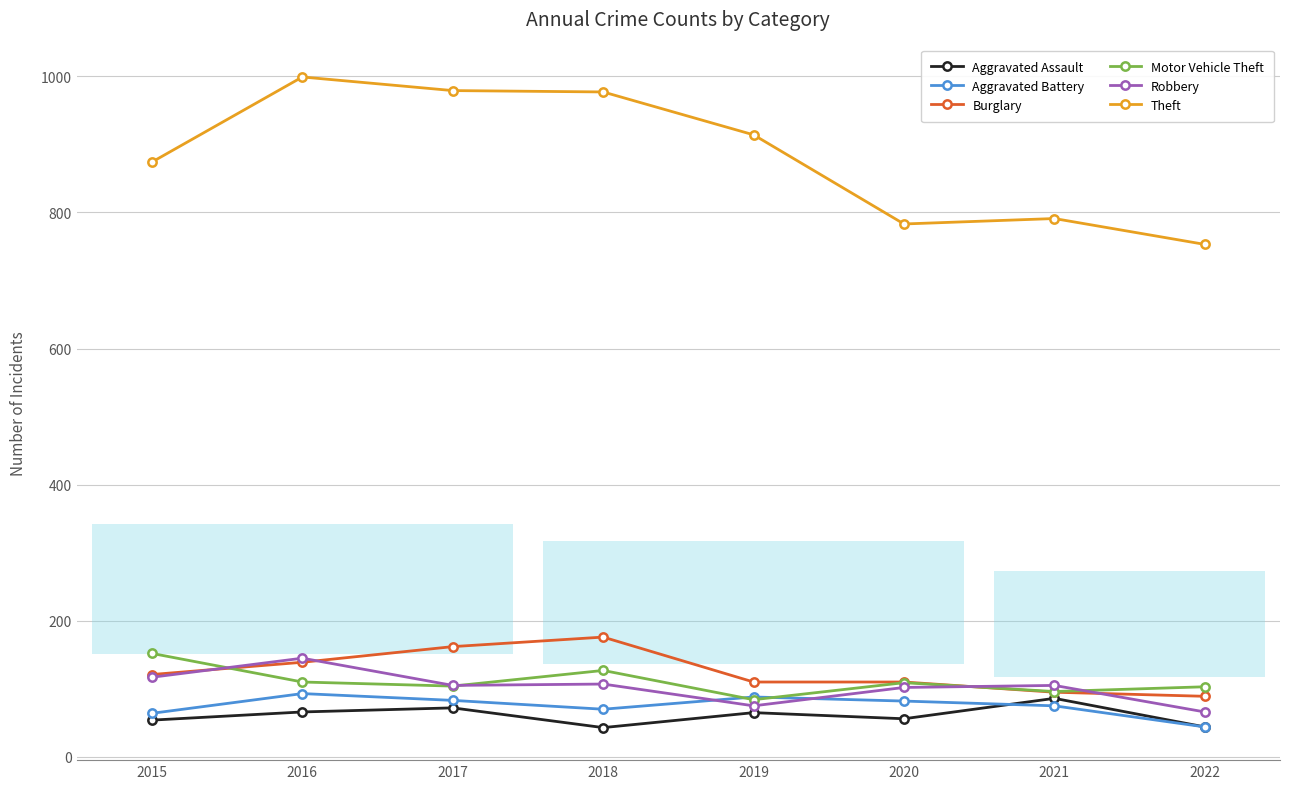

What is the total value across all series at 2018?

1500